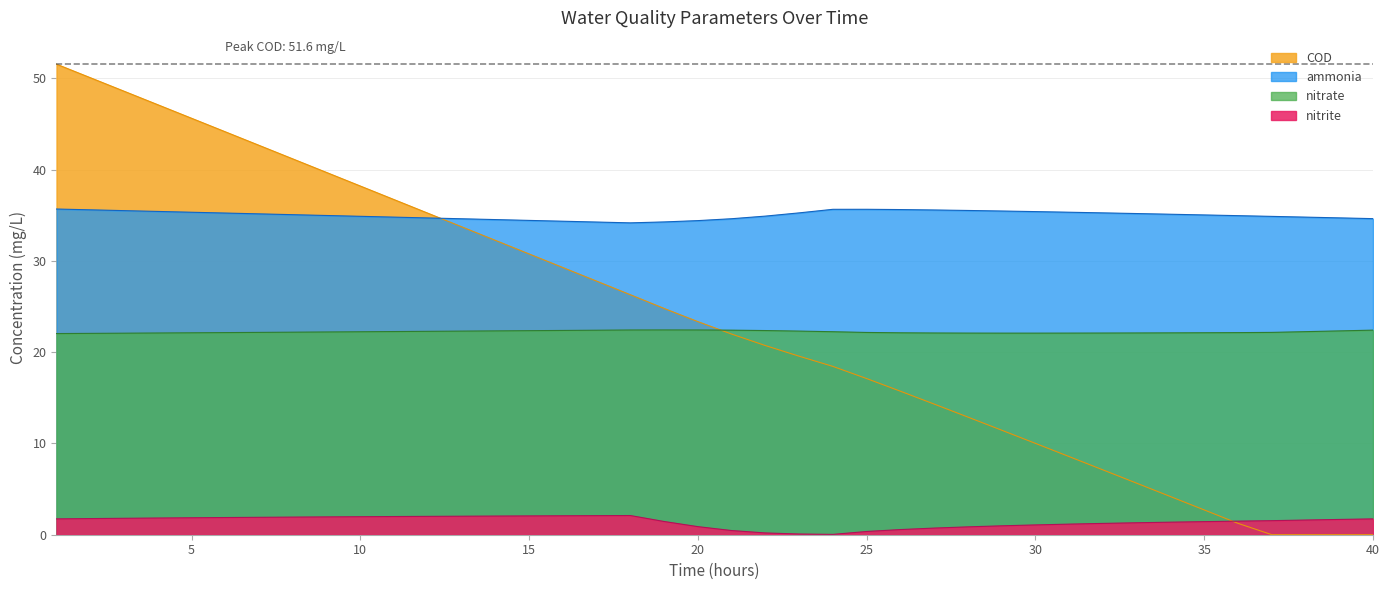

True or false: ammonia and nitrite intersect in this chart.

False